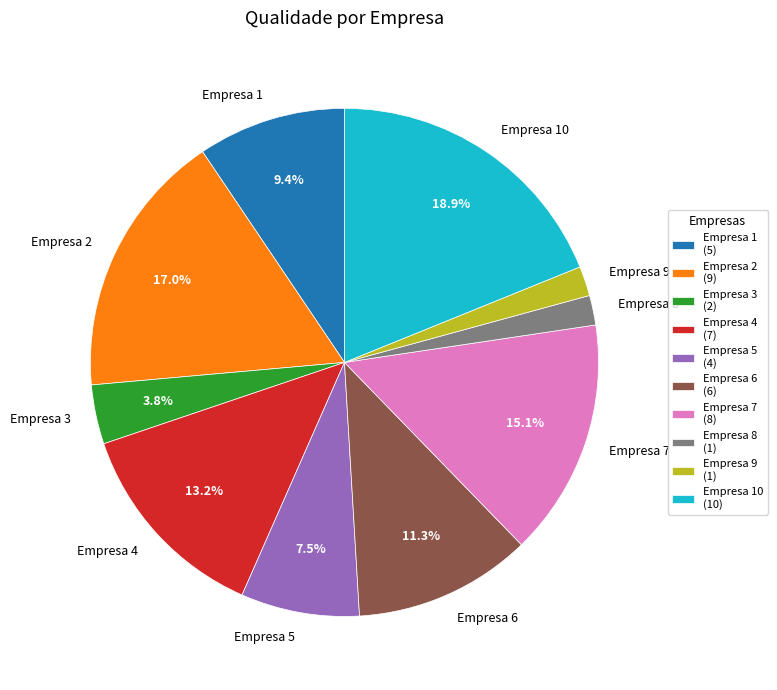

Does Empresa 3 represent more than half of the total?

No